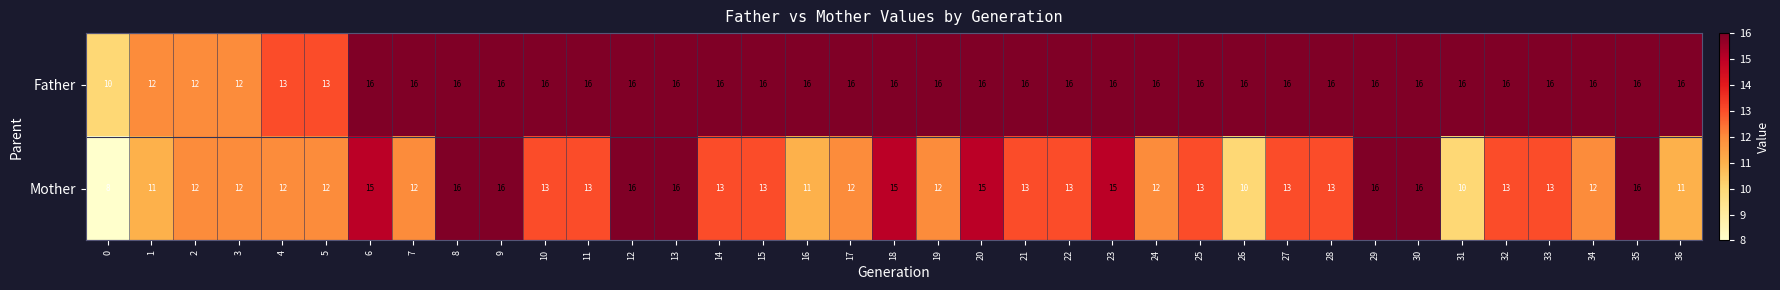

What is the sum of all Mother values?

484